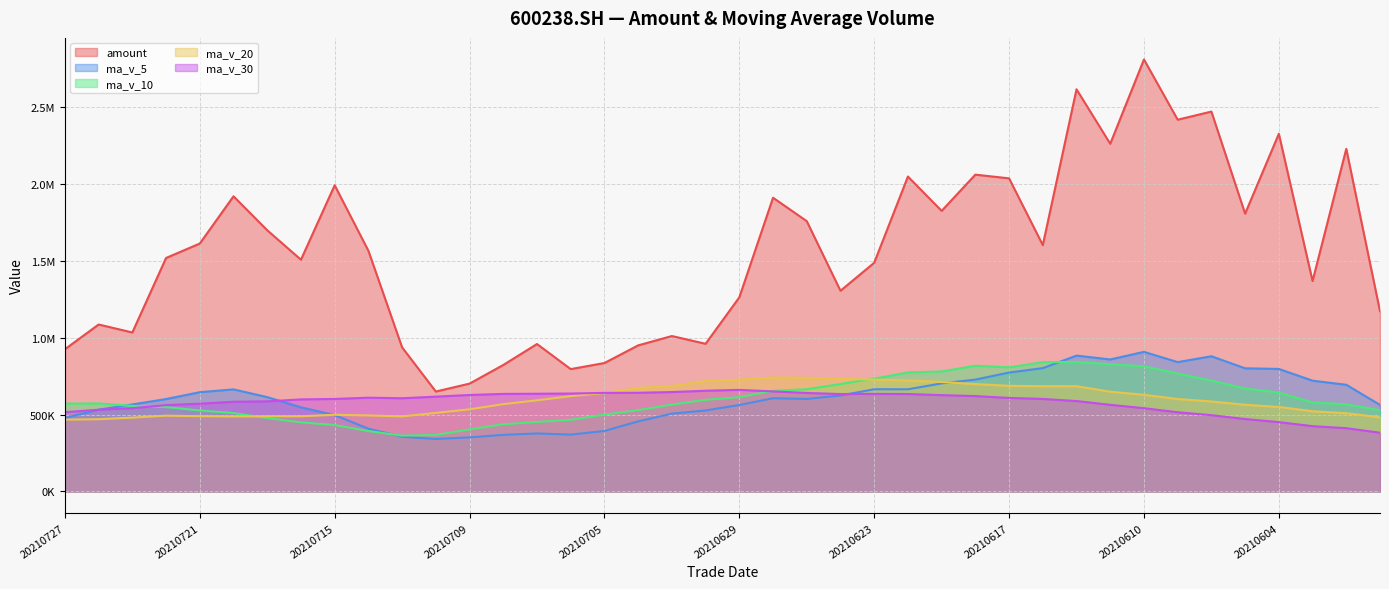

The value of ma_v_30 at 20210714 is 609267.7. True or false?

True